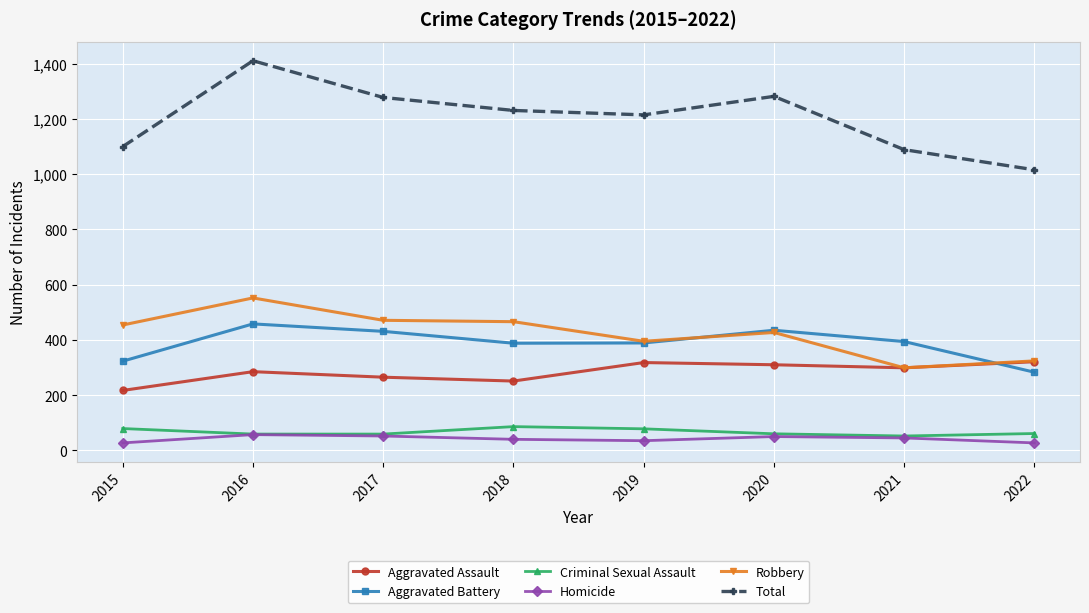

True or false: Criminal Sexual Assault has a value of 140 at 2018.

False